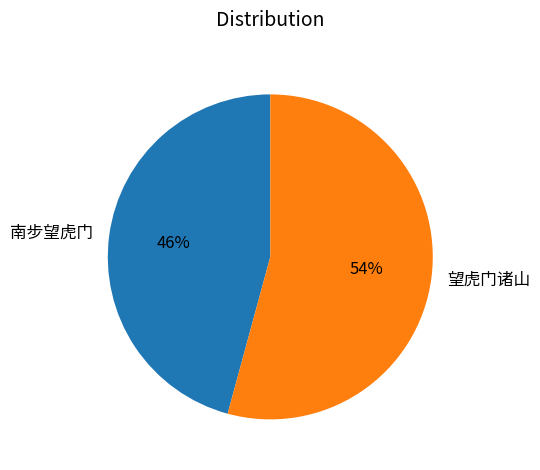

Is the sum of 望虎门诸山 and 南步望虎门 greater than half?

Yes